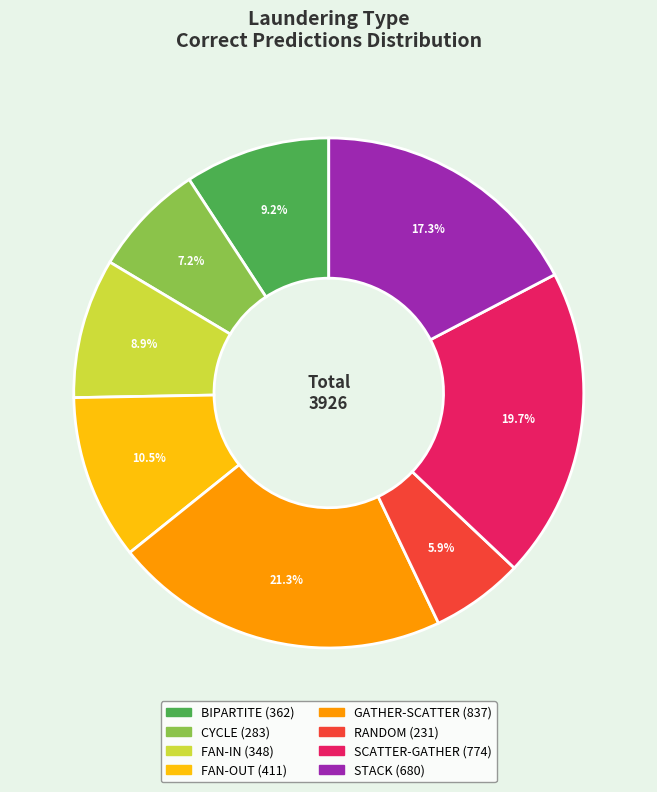

Which slice is the smallest?

RANDOM